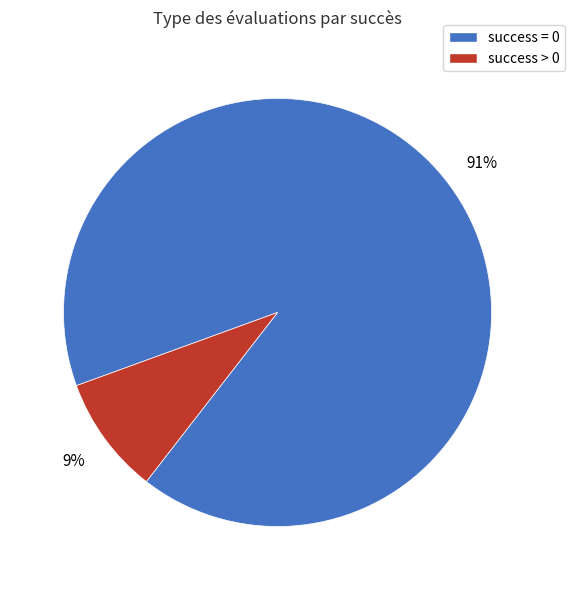

To the nearest percent, what is the difference between the largest and smallest slice percentages?

82%